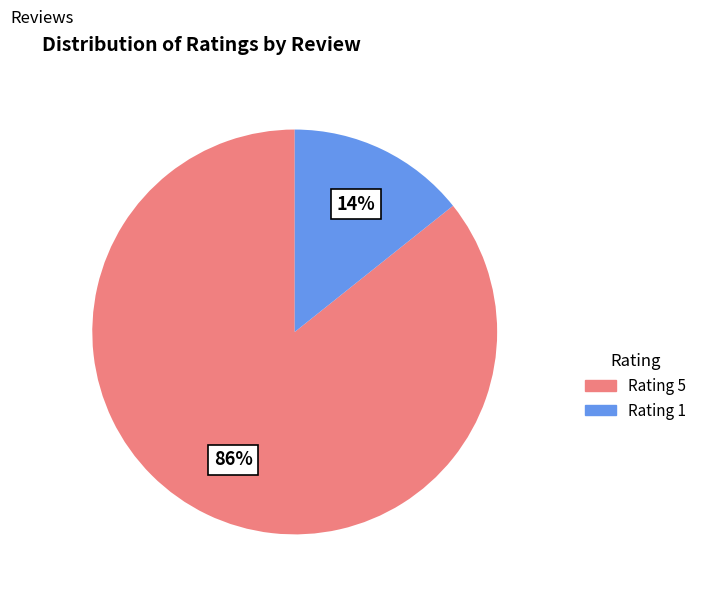

Which slice represents more than half of the pie?

Rating 5